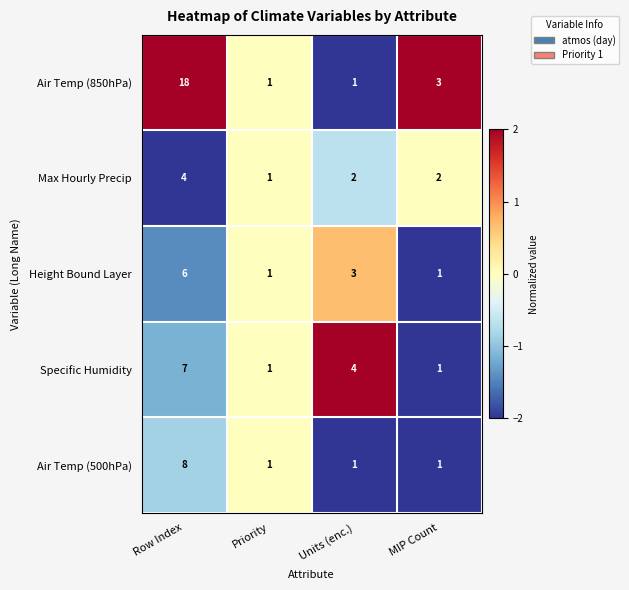

What is the difference between the Specific Humidity values at Row Index and MIP Count?

6